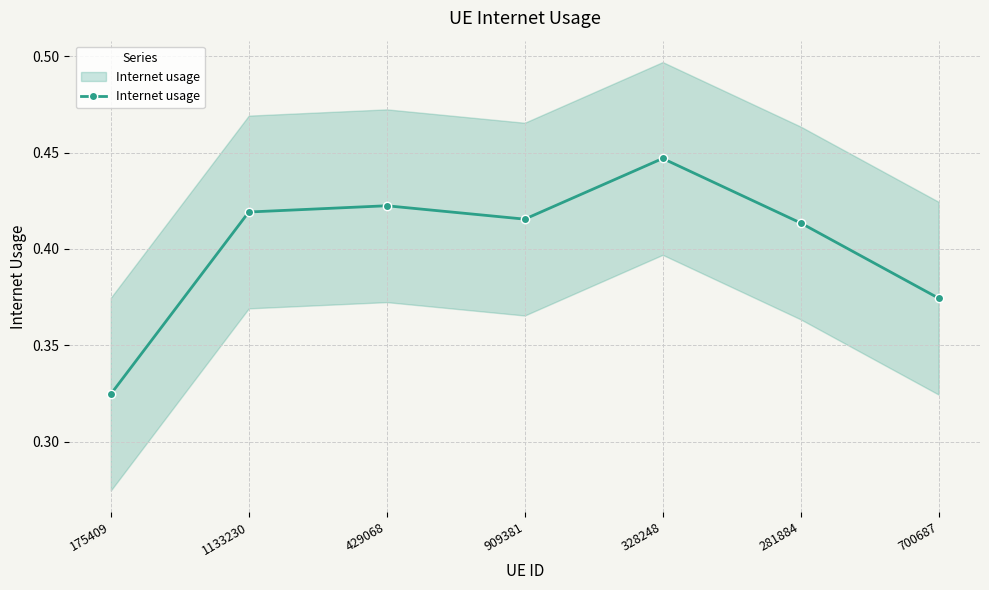

Rank the categories by value from highest to lowest.

328248, 429068, 1133230, 909381, 281884, 700687, 175409